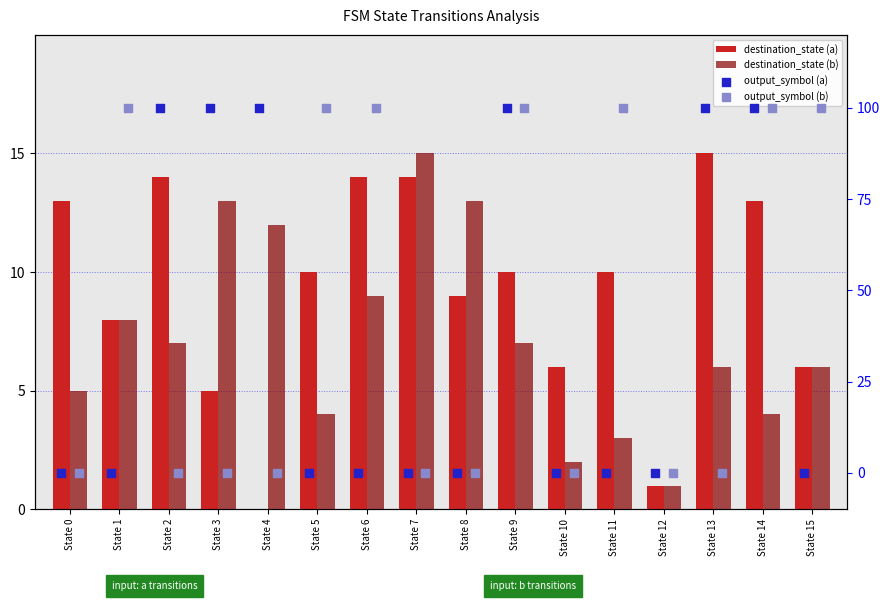

Which series has the largest Y range (max minus min)?

output_symbol (a)